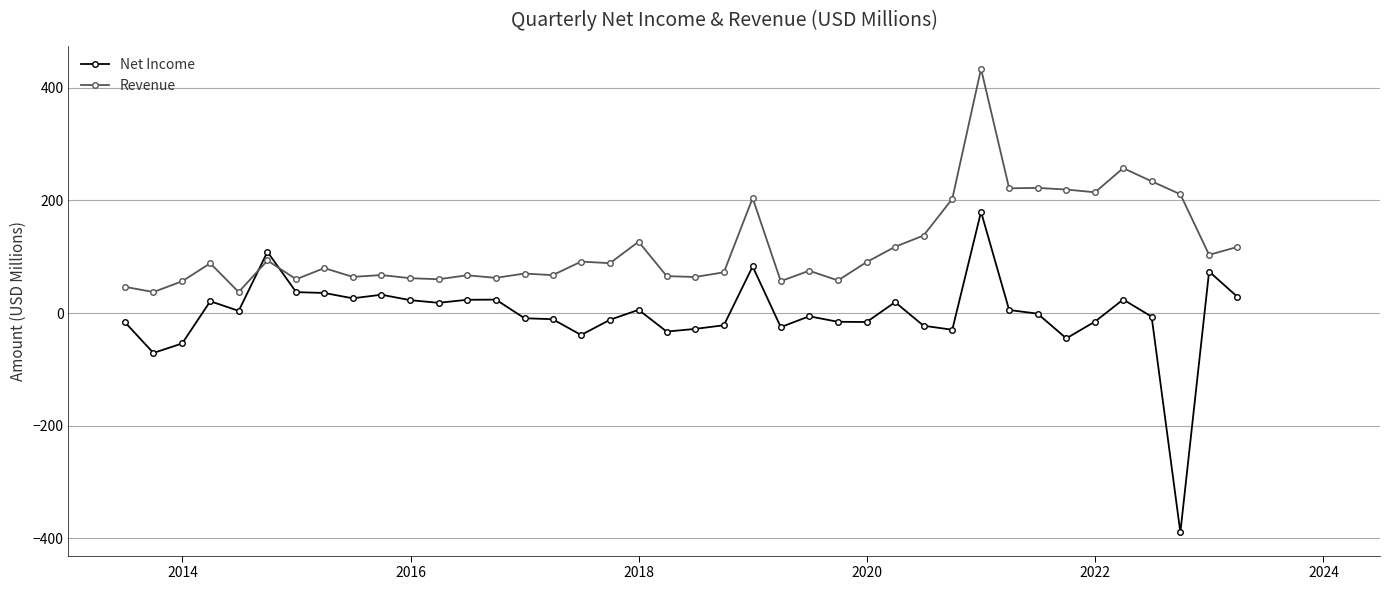

What is the highest value of the Revenue series?

433.9